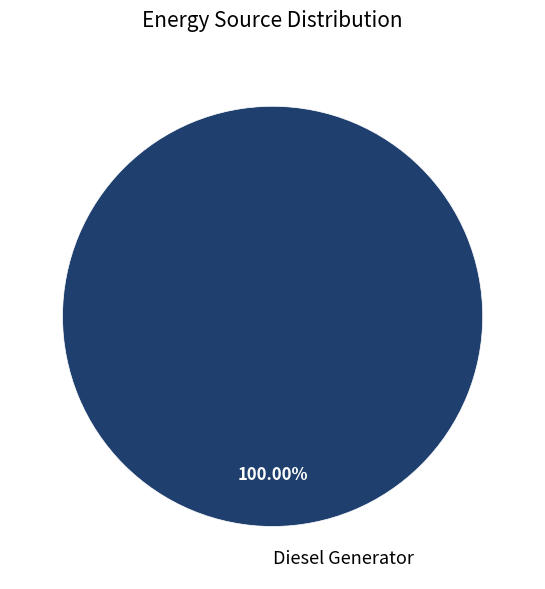

Does any single category account for the majority?

Yes